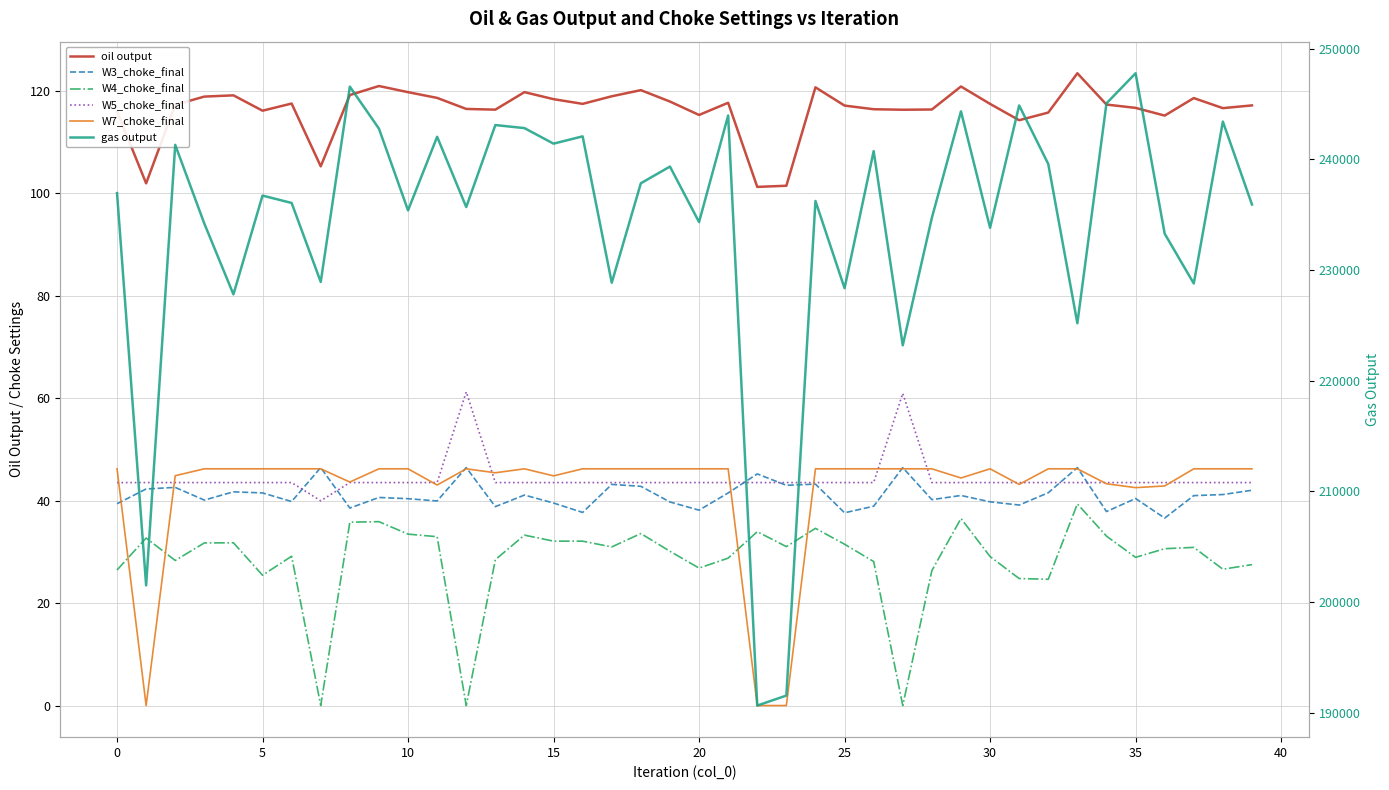

True or false: gas output and W3_choke_final intersect in this chart.

False